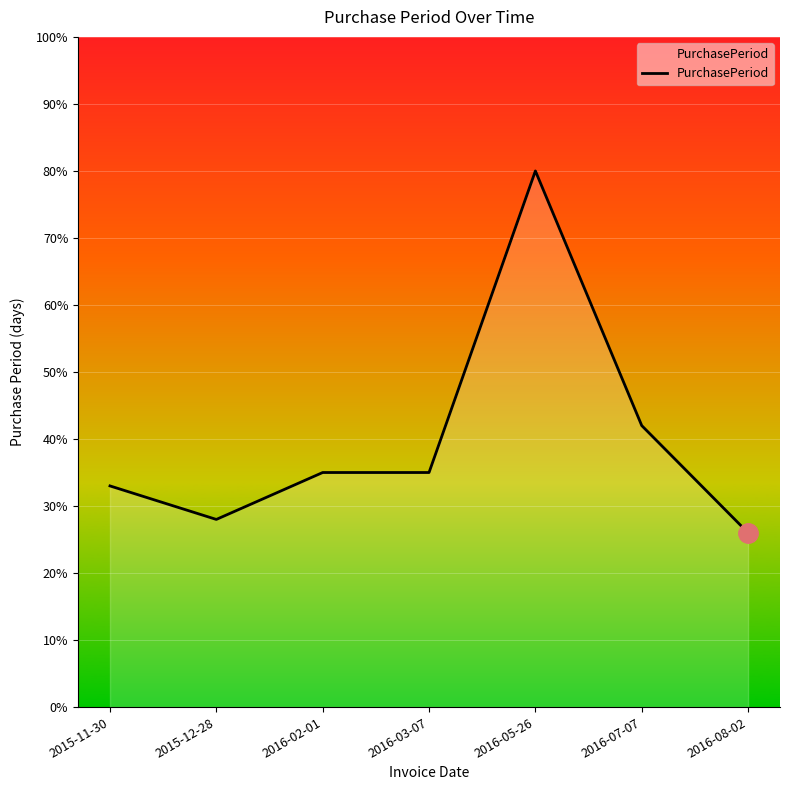

What is the difference between the values at 2015-12-28 and 2016-05-26?

52